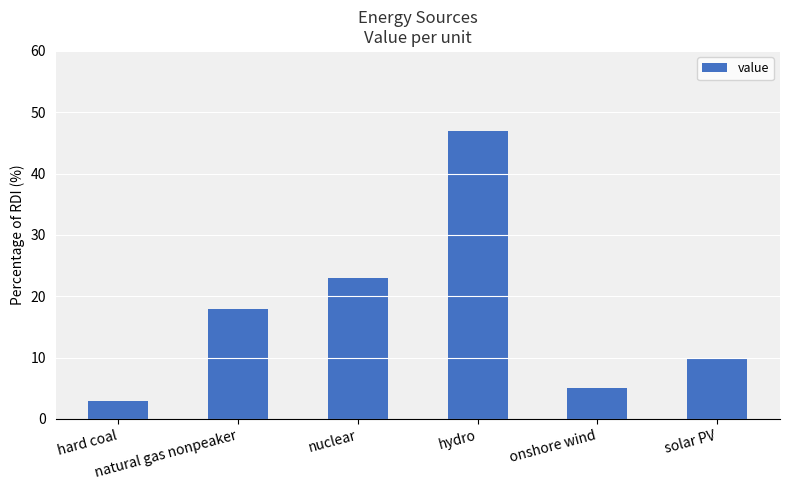

Are the bars grouped side by side (vs. stacked)?

No